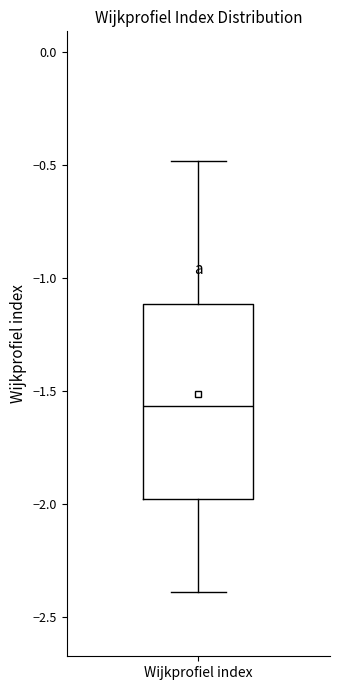

Transcribe this box plot: give where the median line is, the range the box spans, and where the two whiskers end, as read against the y-axis. The values are not printed on the chart, so give them approximately, as read against the axis.

median -1.55, box -2.00 to -1.10, whiskers -2.40 to -0.50